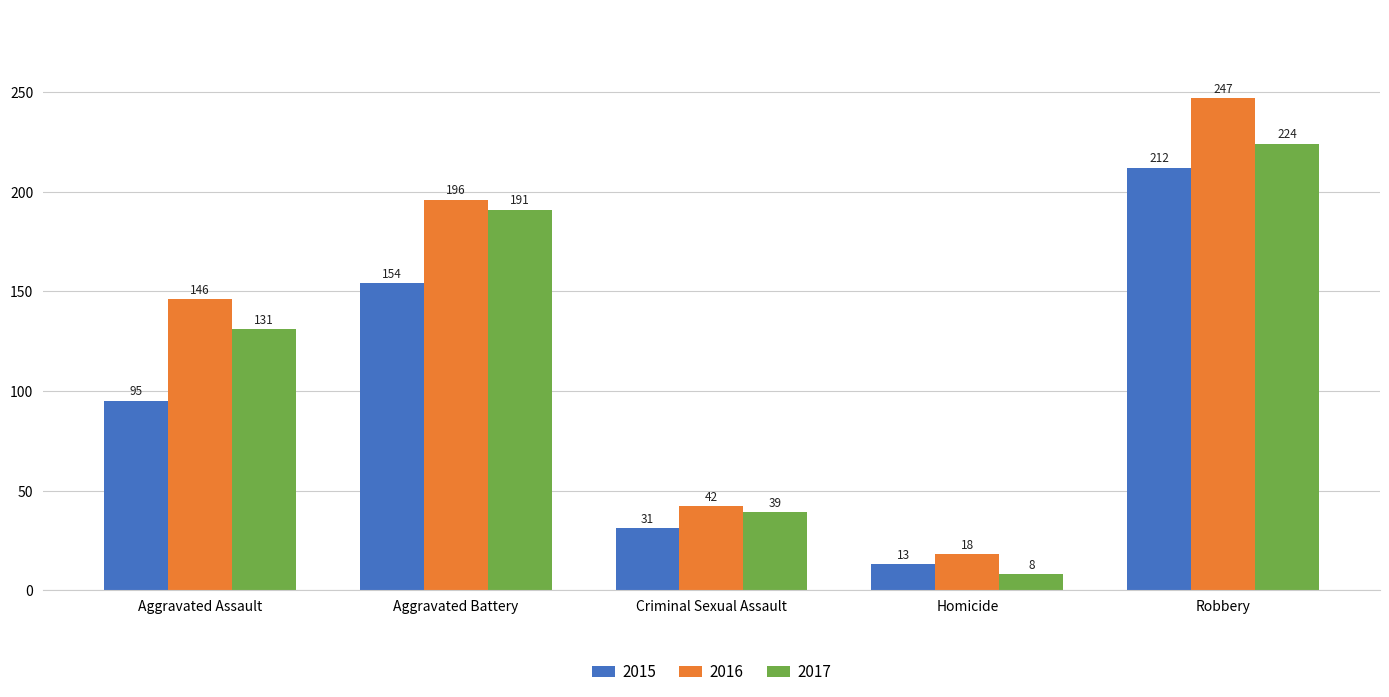

What is the difference between the maximum and minimum values in the 2016 series?

229